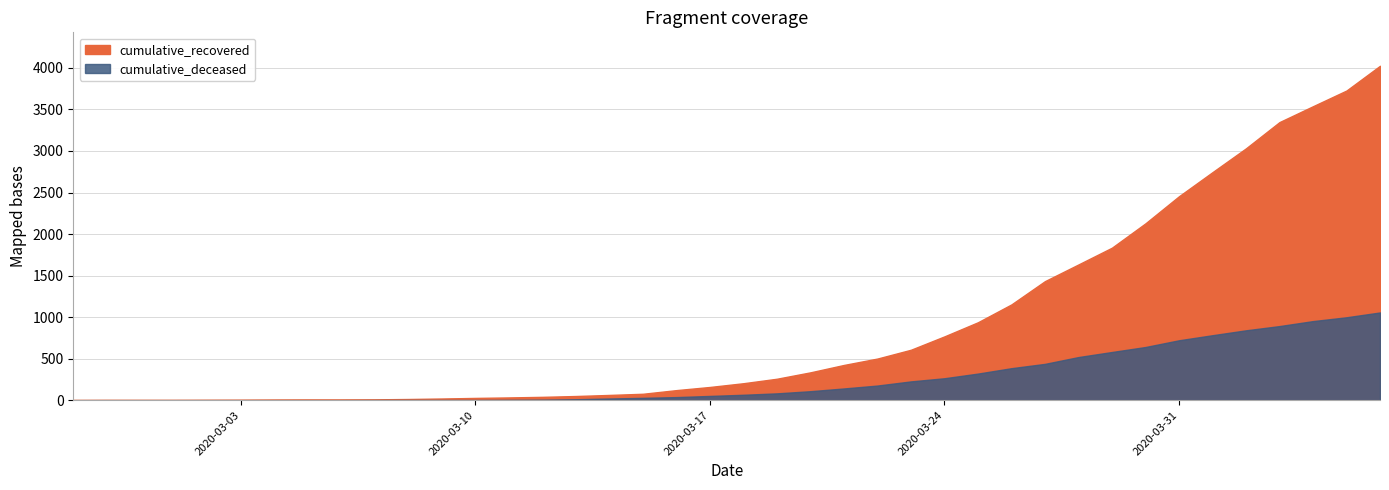

Reading right to left, transcribe all the data shown in this chart.

cumulative_recovered: 2020-04-06=4026	2020-04-05=3728	2020-04-04=3539	2020-04-03=3348	2020-04-02=3032	2020-04-01=2745	2020-03-31=2455	2020-03-30=2129	2020-03-29=1836	2020-03-28=1634	2020-03-27=1433	2020-03-26=1153	2020-03-25=938	2020-03-24=768	2020-03-23=607	2020-03-22=501	2020-03-21=424	2020-03-20=335	2020-03-19=258	2020-03-18=204	2020-03-17=159	2020-03-16=121	2020-03-15=77	2020-03-14=63	2020-03-13=50	2020-03-12=40	2020-03-11=33	2020-03-10=27	2020-03-09=20	2020-03-08=14	2020-03-07=10	2020-03-06=9	2020-03-05=9	2020-03-04=8	2020-03-03=6	2020-03-02=5	2020-03-01=4	2020-02-29=4	2020-02-28=4	2020-02-27=3
cumulative_deceased: 2020-04-06=1056	2020-04-05=998	2020-04-04=952	2020-04-03=892	2020-04-02=841	2020-04-01=782	2020-03-31=721	2020-03-30=640	2020-03-29=580	2020-03-28=519	2020-03-27=437	2020-03-26=385	2020-03-25=320	2020-03-24=264	2020-03-23=226	2020-03-22=176	2020-03-21=141	2020-03-20=108	2020-03-19=82	2020-03-18=65	2020-03-17=51	2020-03-16=37	2020-03-15=28	2020-03-14=20	2020-03-13=11	2020-03-12=6	2020-03-11=4	2020-03-10=2	2020-03-09=2	2020-03-08=2	2020-03-07=1	2020-03-06=0	2020-03-05=0	2020-03-04=0	2020-03-03=0	2020-03-02=0	2020-03-01=0	2020-02-29=0	2020-02-28=0	2020-02-27=0